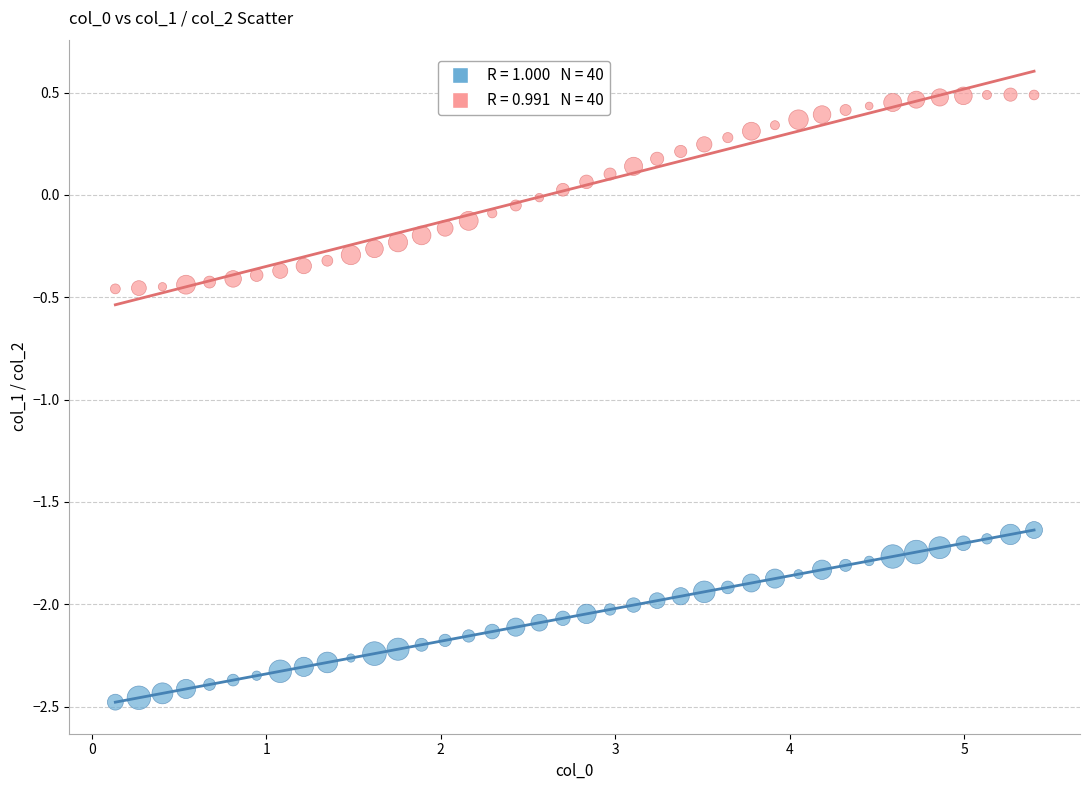

Across all data points, what is the range of Y values (max minus min)?

3.0